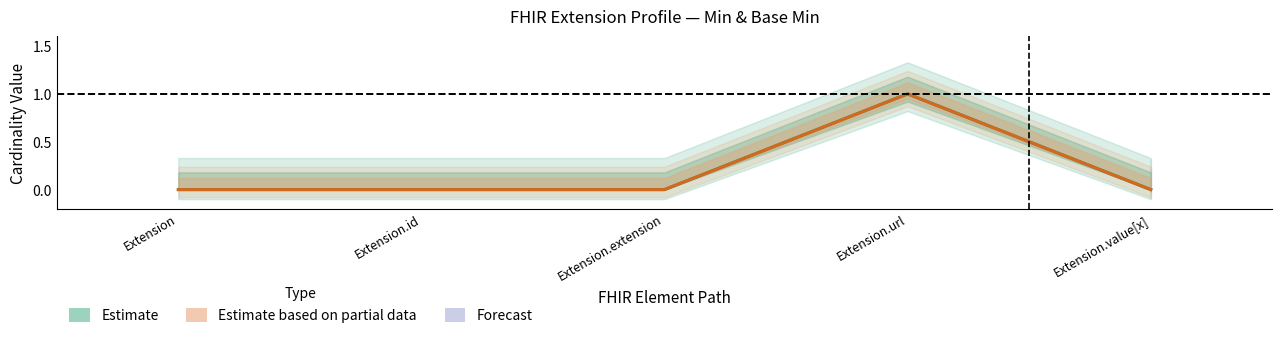

True or false: Estimate based on partial data and Estimate cross at least once.

False